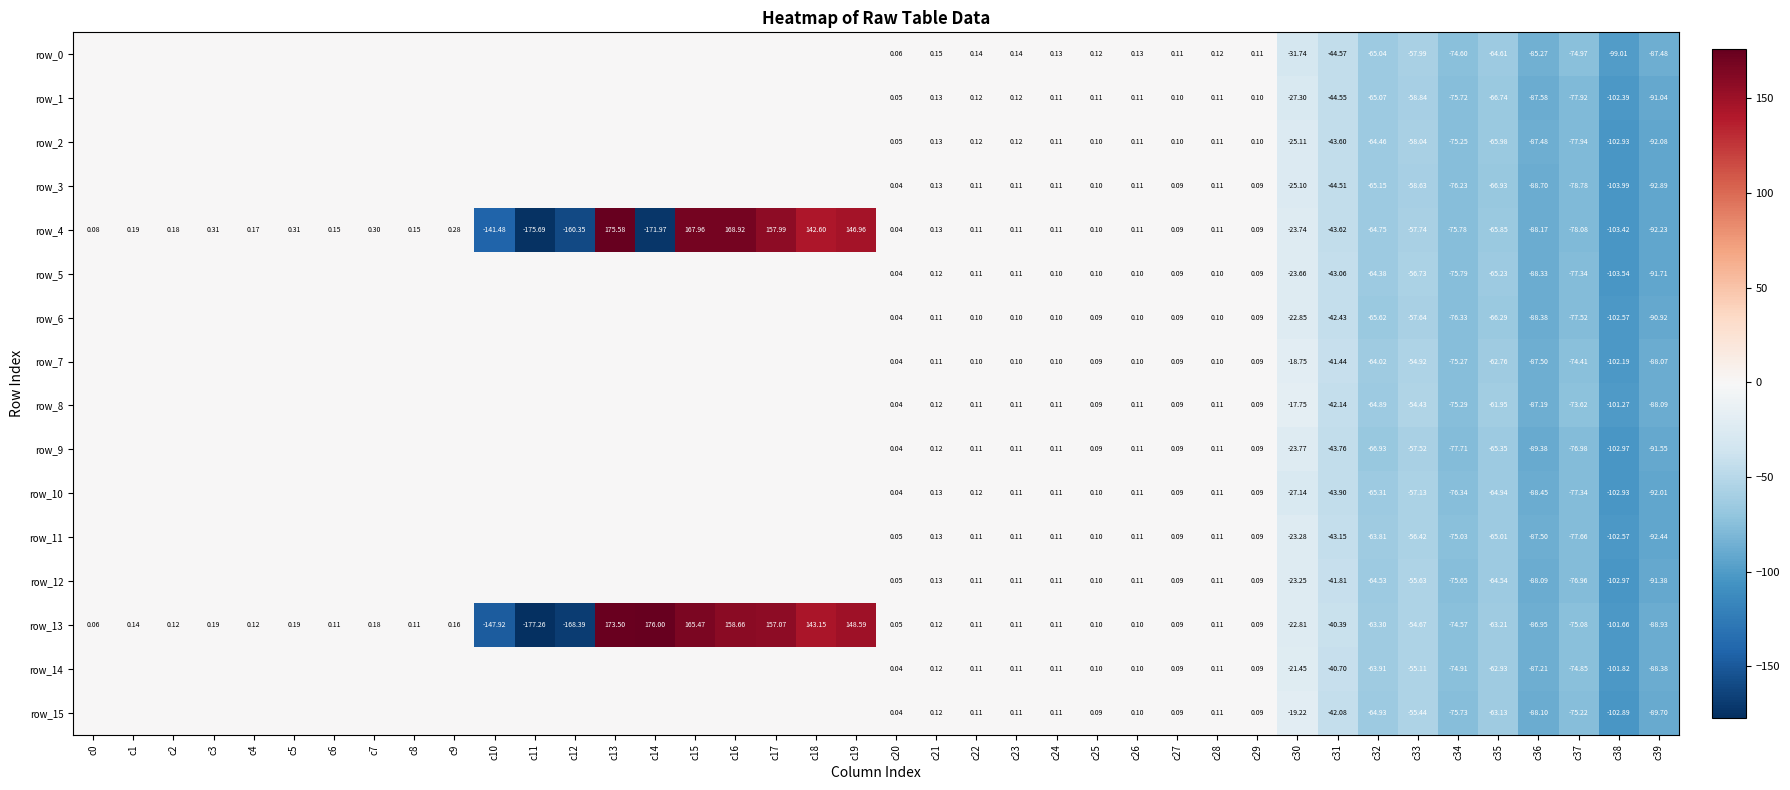

How many data points in row_2 are less than 0?

10